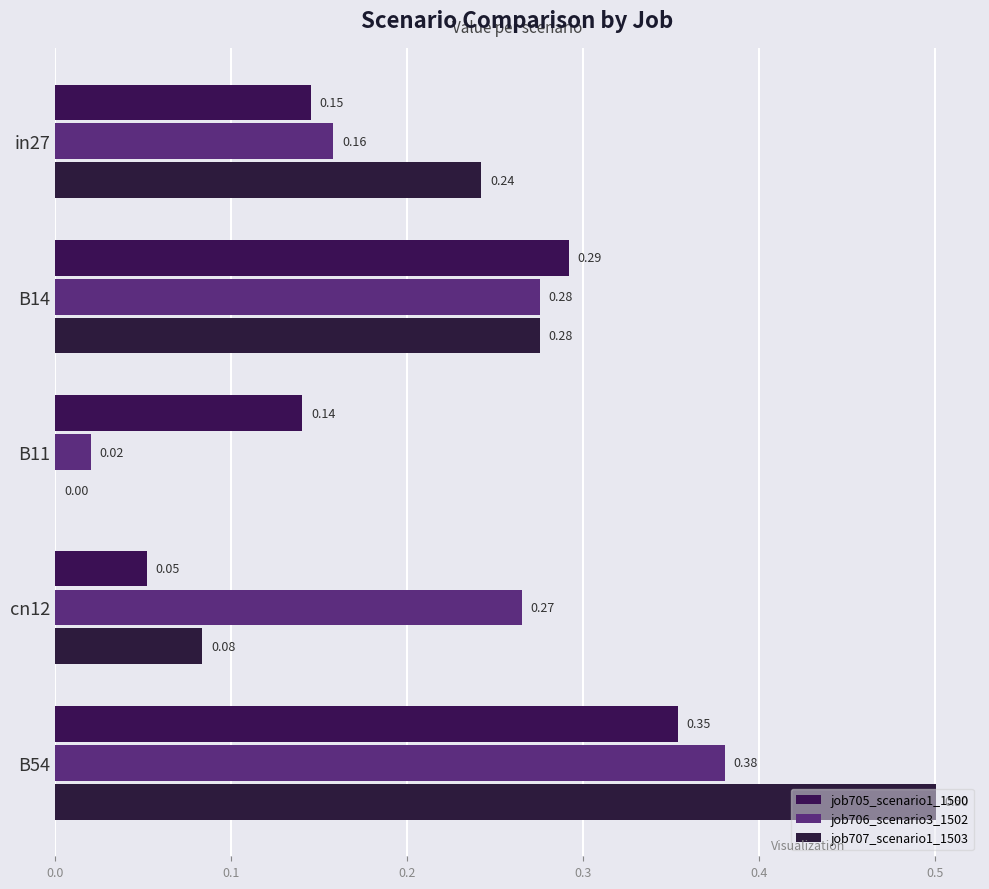

How many distinct data groups are displayed?

3